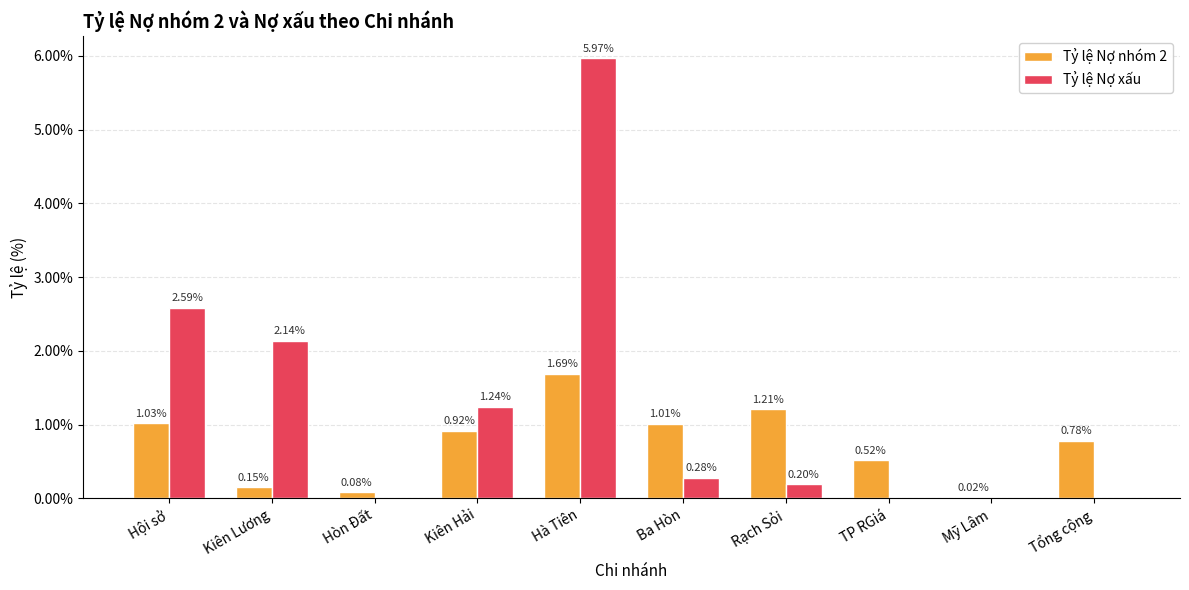

Is the value of Tỷ lệ Nợ xấu at Mỹ Lâm greater than the value of Tỷ lệ Nợ nhóm 2 at TP RGiá?

No